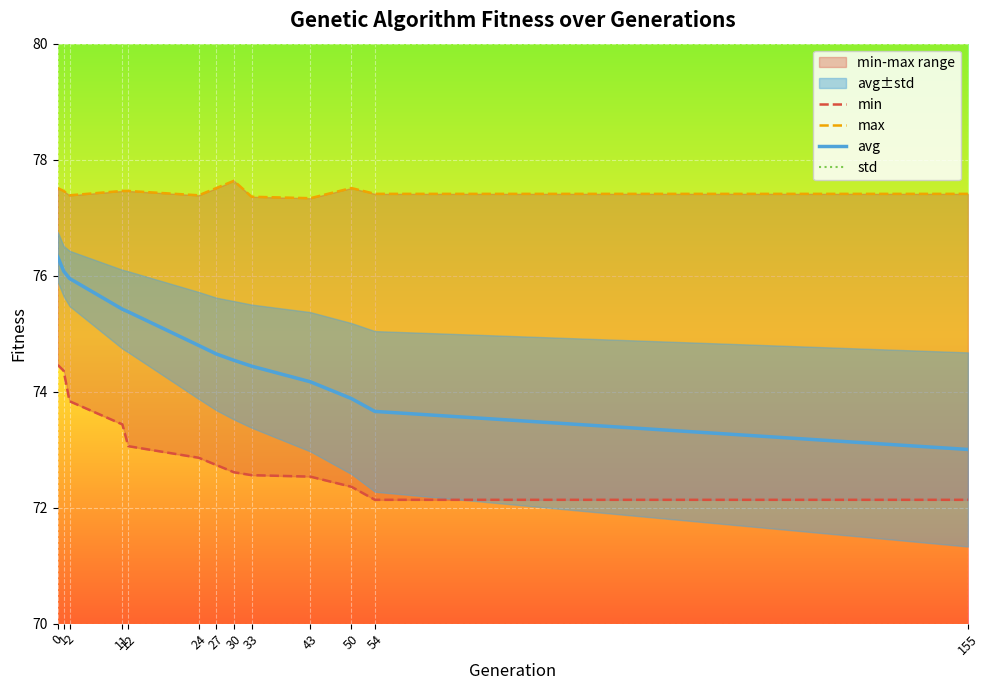

Reading right to left, list all the values displayed in this chart.

min: 155=72.1	54=72.1	50=72.4	43=72.5	33=72.6	30=72.6	27=72.7	24=72.9	12=73.1	11=73.4	2=73.8	1=74.4	0=74.5
max: 155=77.4	54=77.4	50=77.5	43=77.3	33=77.4	30=77.6	27=77.5	24=77.4	12=77.5	11=77.5	2=77.4	1=77.5	0=77.5
avg: 155=73.0	54=73.7	50=73.9	43=74.2	33=74.4	30=74.5	27=74.7	24=74.8	12=75.4	11=75.4	2=76.0	1=76.1	0=76.3
std: 155=1.7	54=1.4	50=1.3	43=1.2	33=1.1	30=1.0	27=1.0	24=0.9	12=0.7	11=0.7	2=0.5	1=0.4	0=0.4